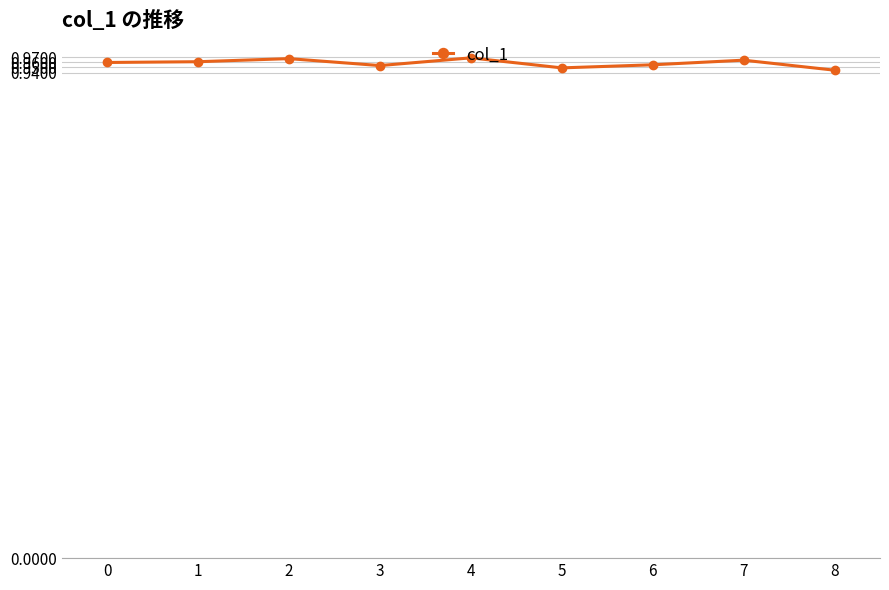

How many interior local peaks (higher than both neighbors) does the data have?

3